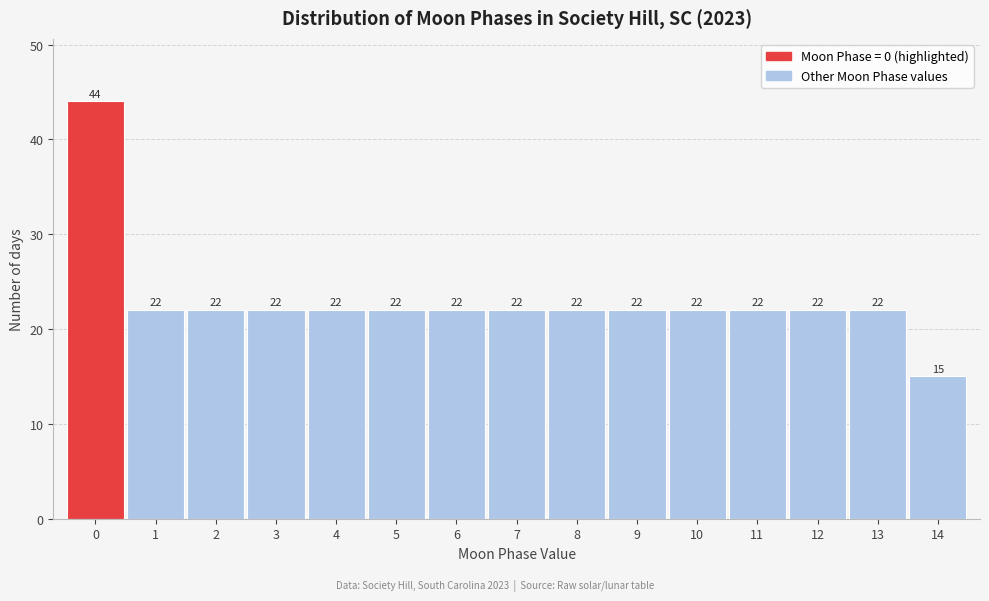

What is the height of the bar covering 0.5 to 1.5 on the x-axis?

22